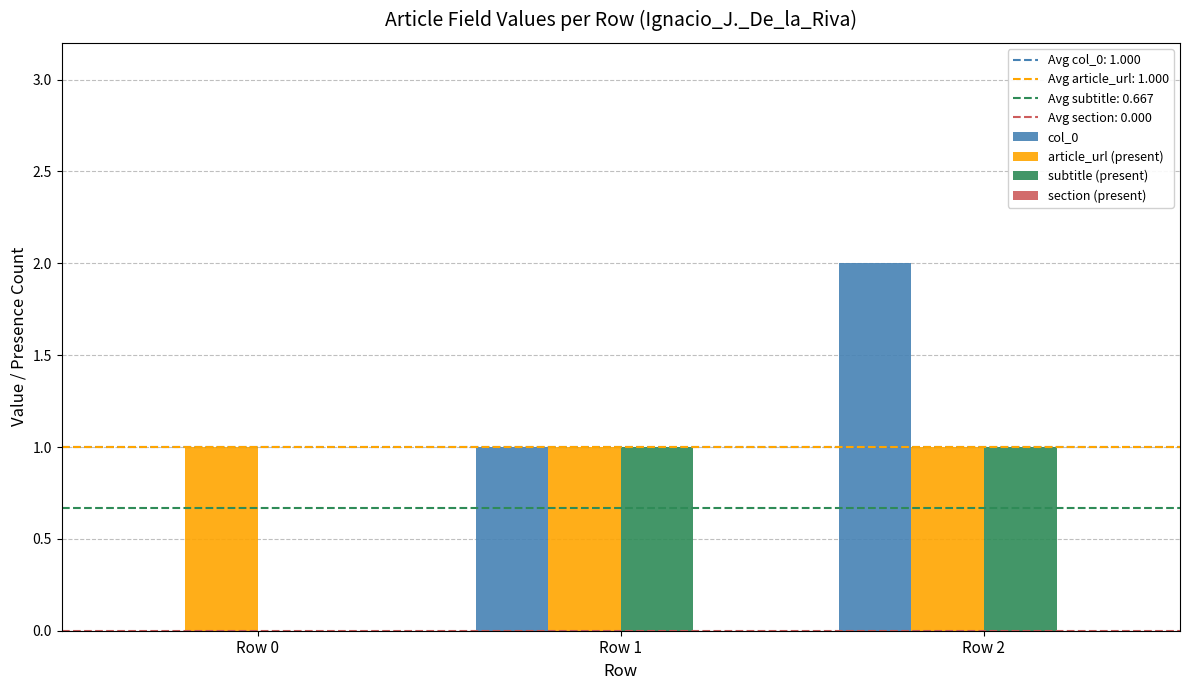

Between Row 1 and Row 2, which series saw the biggest shift?

col_0